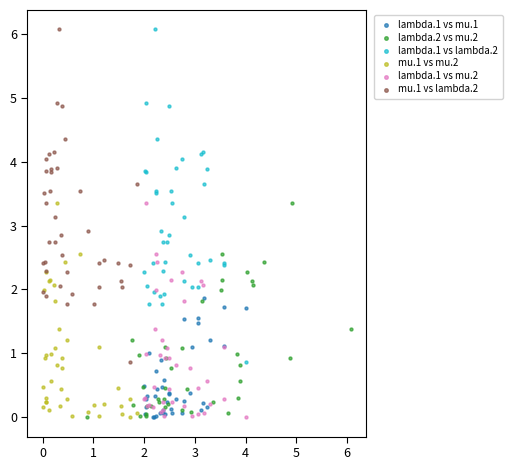

What are all the series names shown in the legend?

lambda.1 vs mu.1, lambda.2 vs mu.2, lambda.1 vs lambda.2, mu.1 vs mu.2, lambda.1 vs mu.2, mu.1 vs lambda.2